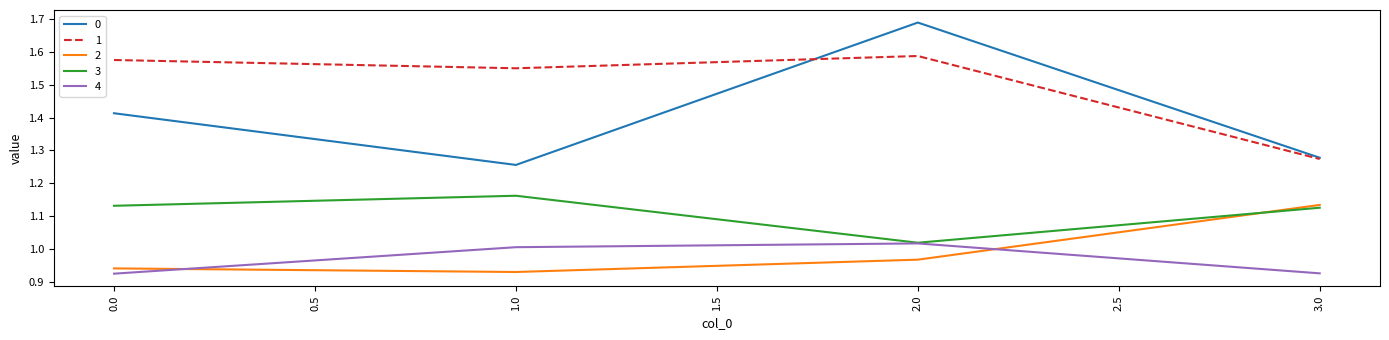

At which category does 0 reach its first local peak?

2.0